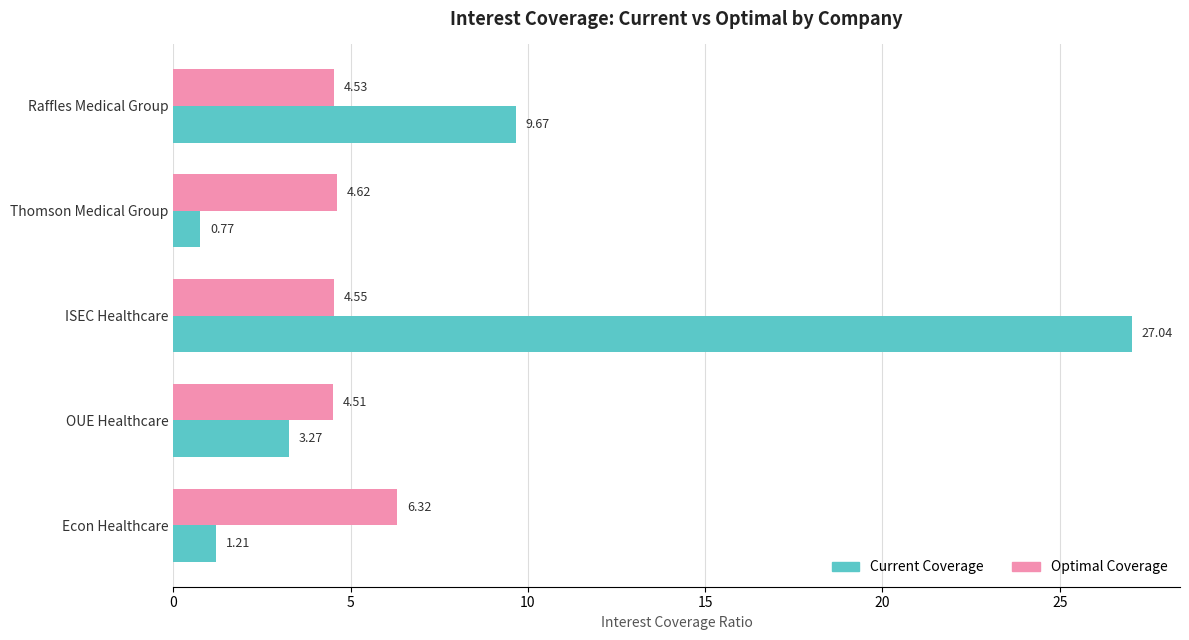

Rank the categories by Optimal Coverage value from highest to lowest.

Econ Healthcare, Thomson Medical Group, ISEC Healthcare, Raffles Medical Group, OUE Healthcare